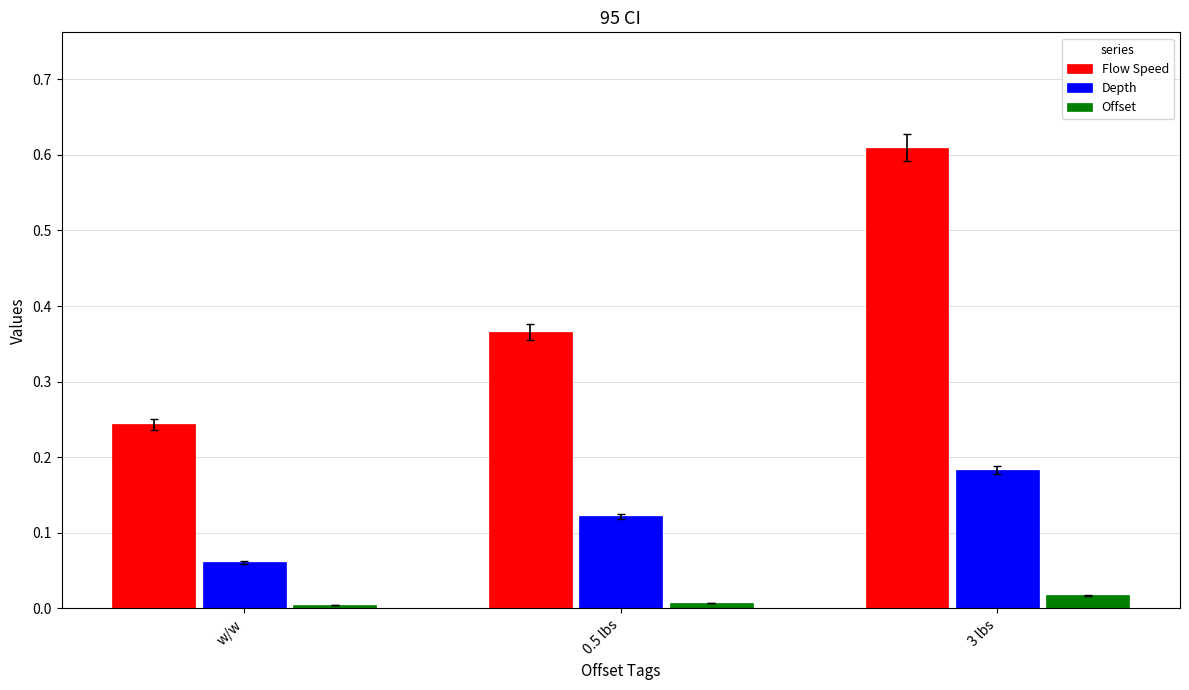

Where is Flow Speed nearest to the value 0?

w/w